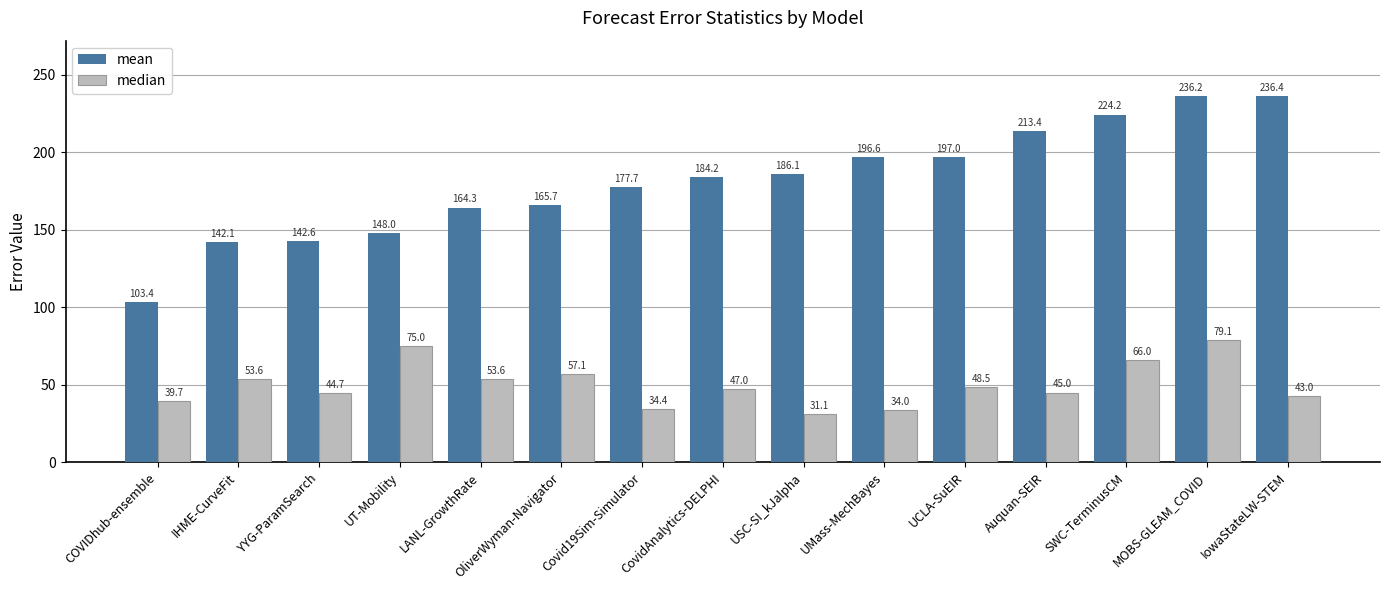

Reading left to right, what are all the values shown in this chart?

mean: COVIDhub-ensemble=103.4	IHME-CurveFit=142.1	YYG-ParamSearch=142.6	UT-Mobility=148.0	LANL-GrowthRate=164.3	OliverWyman-Navigator=165.7	Covid19Sim-Simulator=177.7	CovidAnalytics-DELPHI=184.2	USC-SI_kJalpha=186.1	UMass-MechBayes=196.6	UCLA-SuEIR=197.0	Auquan-SEIR=213.4	SWC-TerminusCM=224.2	MOBS-GLEAM_COVID=236.2	IowaStateLW-STEM=236.4
median: COVIDhub-ensemble=39.7	IHME-CurveFit=53.6	YYG-ParamSearch=44.7	UT-Mobility=75.0	LANL-GrowthRate=53.6	OliverWyman-Navigator=57.1	Covid19Sim-Simulator=34.4	CovidAnalytics-DELPHI=47.0	USC-SI_kJalpha=31.1	UMass-MechBayes=34.0	UCLA-SuEIR=48.5	Auquan-SEIR=45.0	SWC-TerminusCM=66.0	MOBS-GLEAM_COVID=79.1	IowaStateLW-STEM=43.0